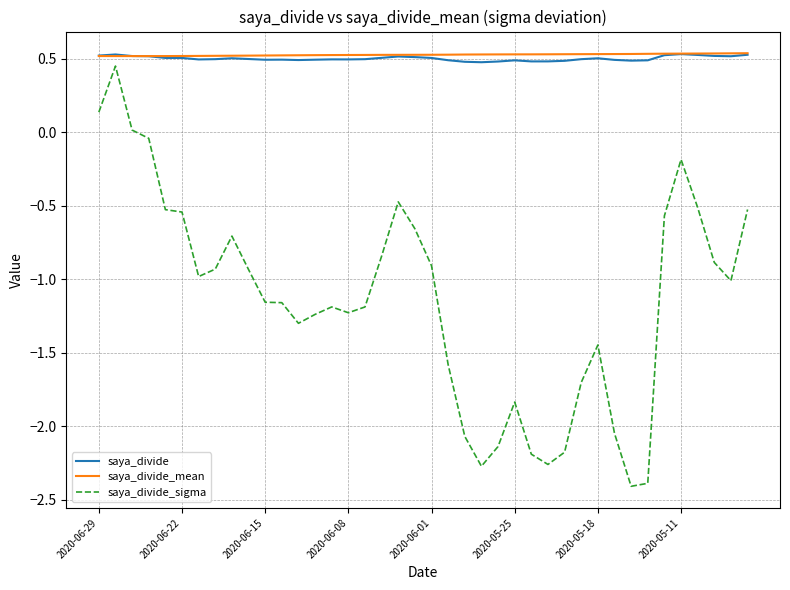

True or false: saya_divide_sigma and saya_divide_mean intersect in this chart.

False